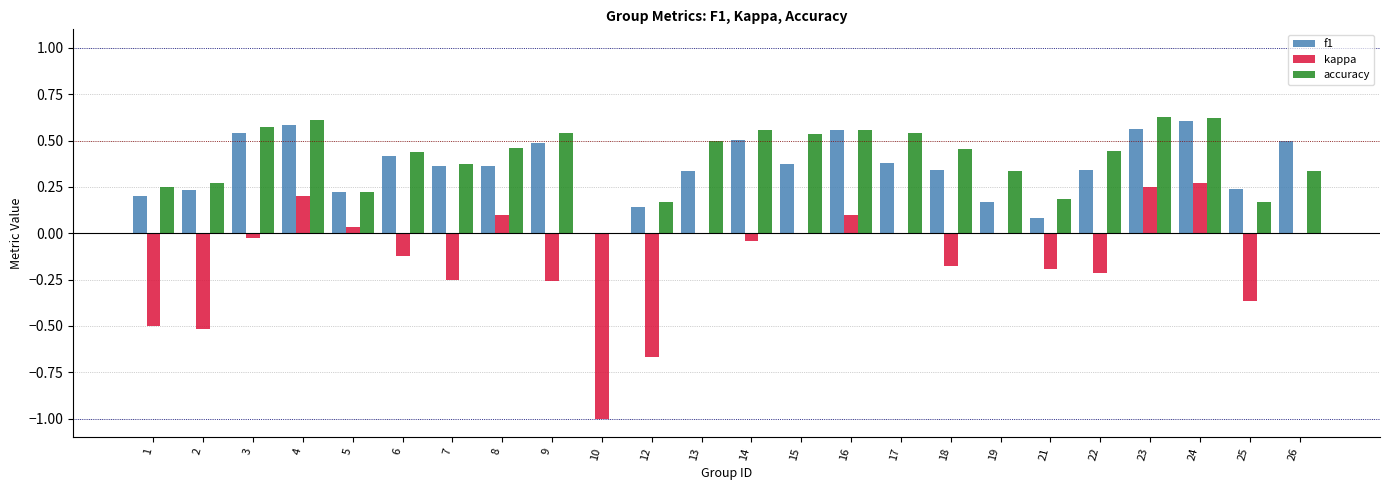

The f1 series shows 0.3 at 3. True or false?

False